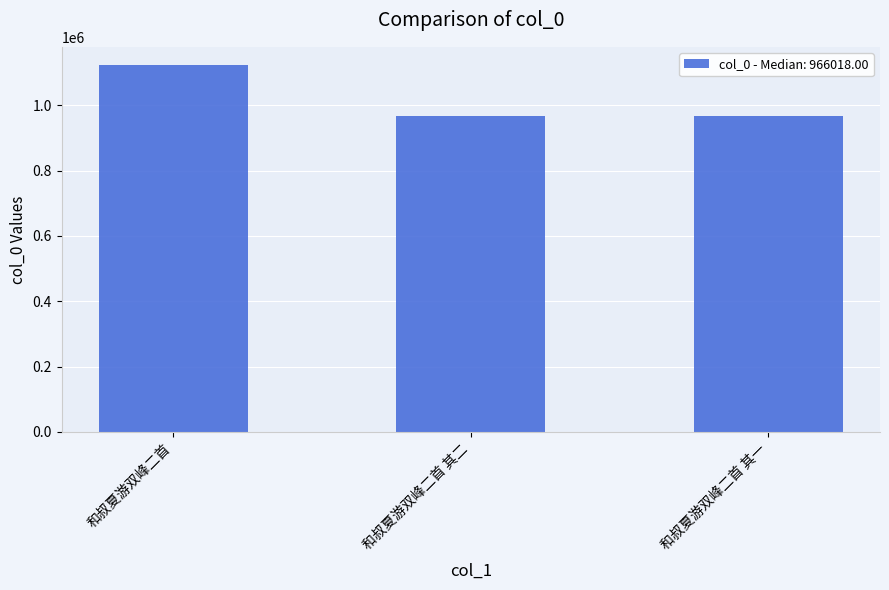

The chart shows a value of 966017 at 和叔夏游双峰二首 其二. True or false?

True